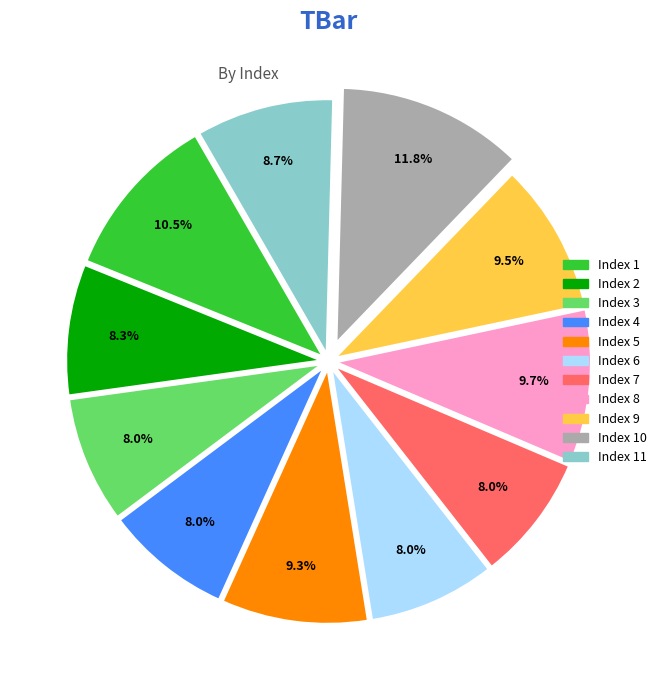

Does any single category account for the majority?

No